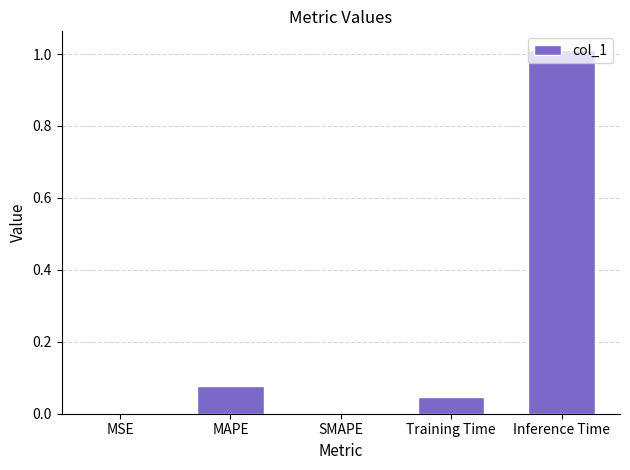

Are the bars grouped side by side (vs. stacked)?

No